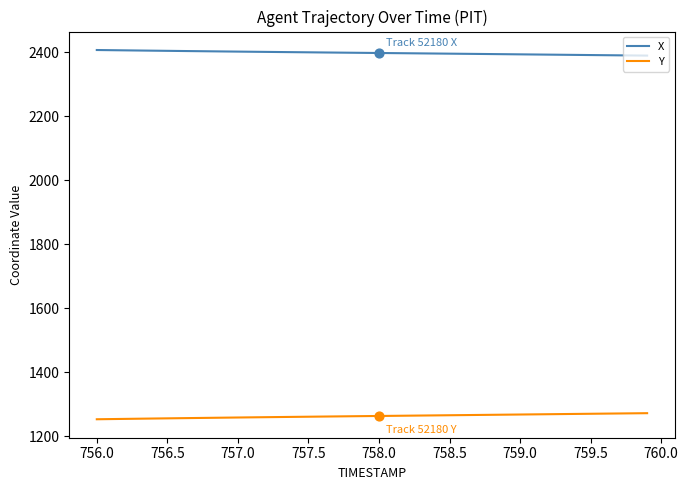

What is the maximum value shown in the chart?

2406.6